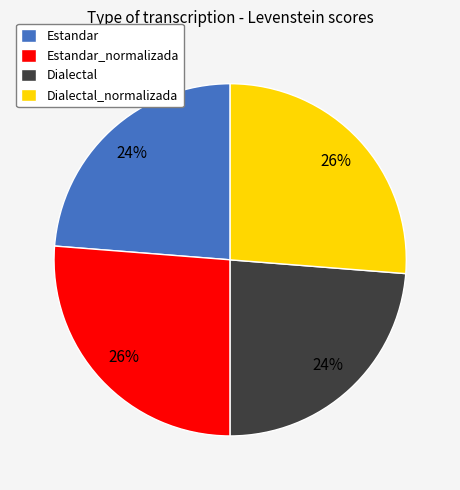

Is Dialectal the majority of the pie?

No